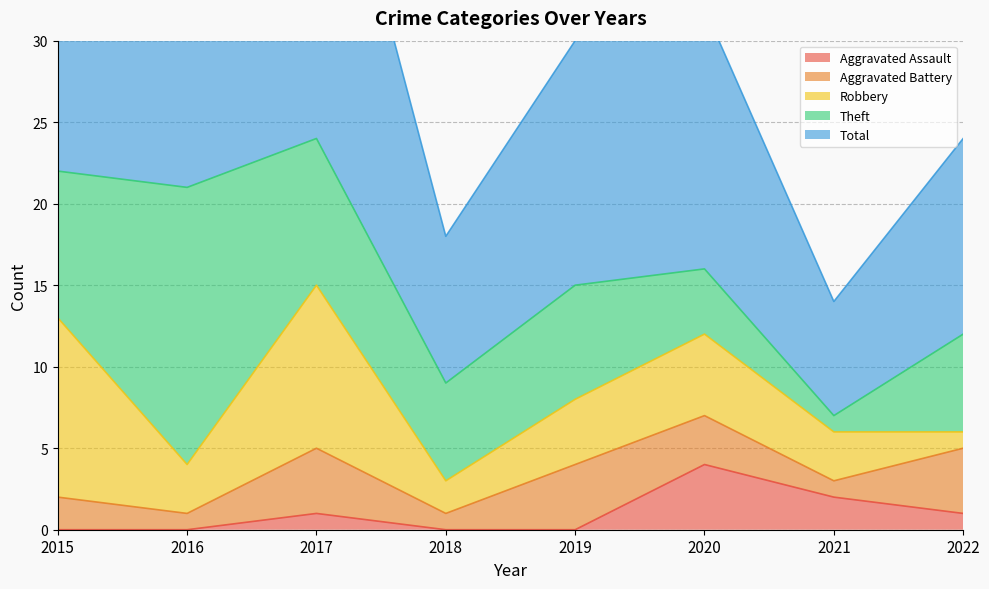

The Aggravated Assault series shows 0 at 2016. True or false?

True